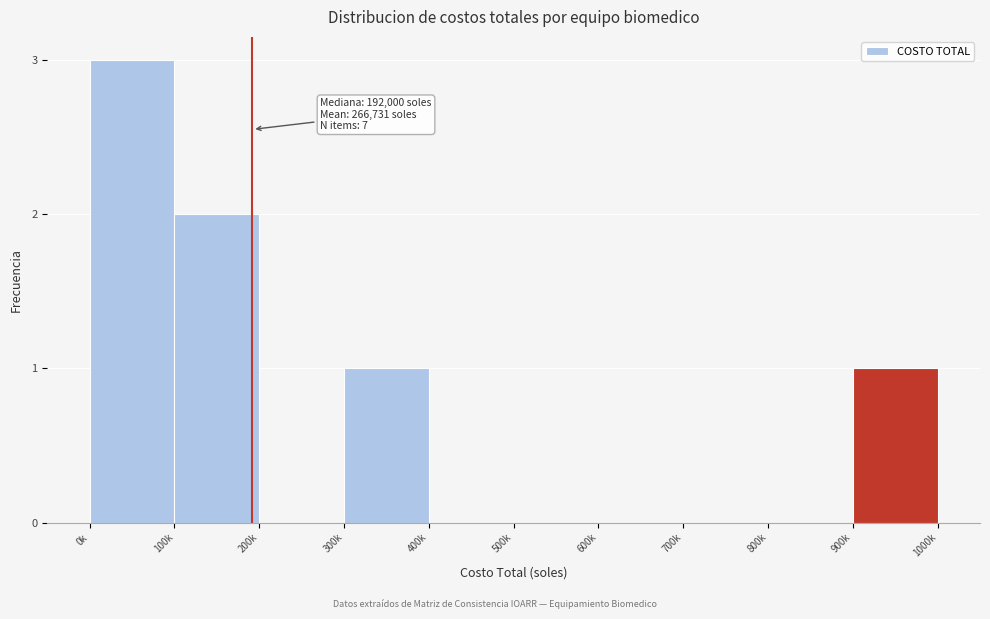

Reading left to right, what are all the values shown in this chart?

0k=3	100k=2	200k=0	300k=1	400k=0	500k=0	600k=0	700k=0	800k=0	900k=1